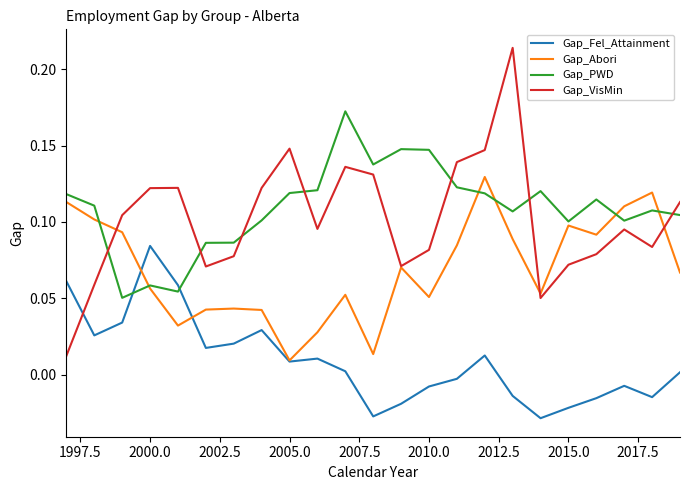

After their last crossing, which series has the higher values: Gap_PWD or Gap_Abori?

Gap_PWD